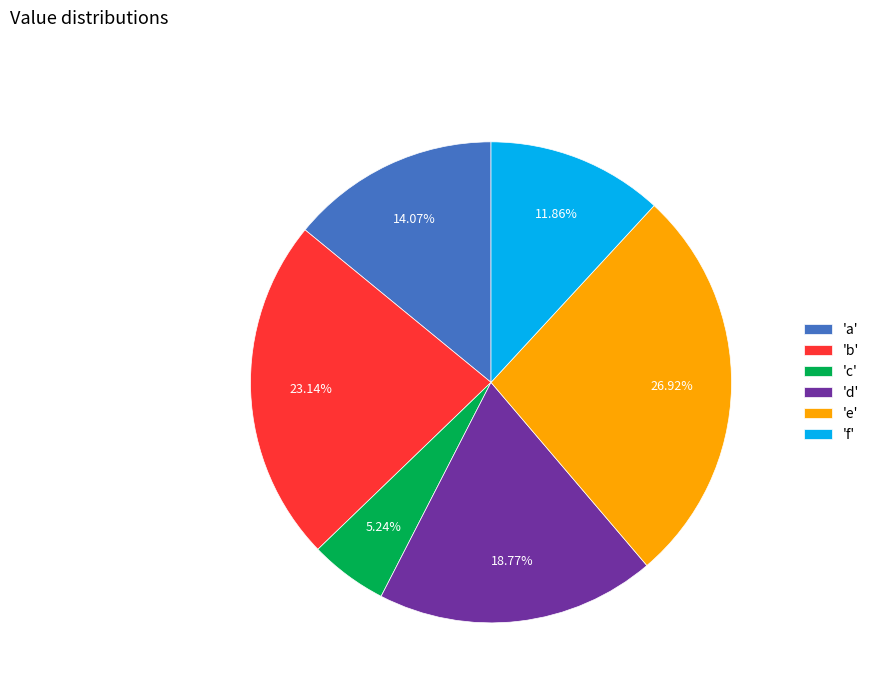

Combined, do 'b' and 'c' account for over 50%?

No